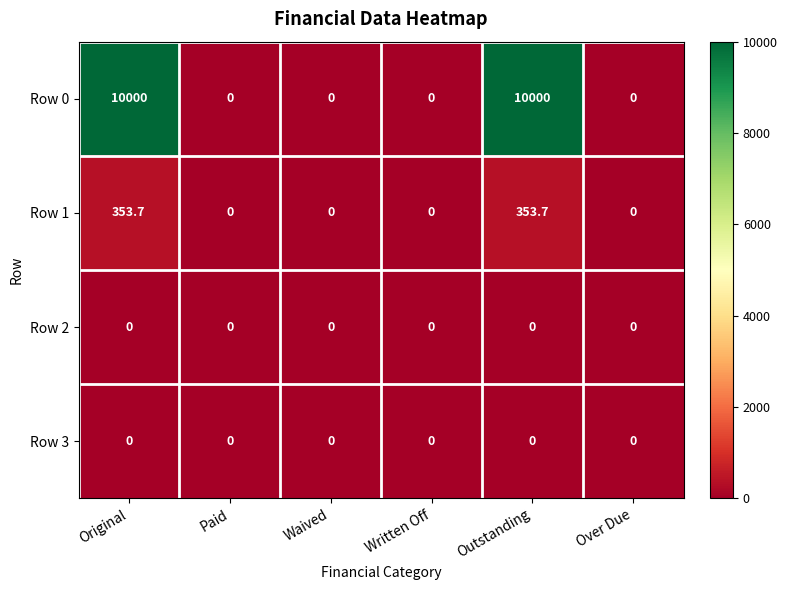

How many data points does each series have?

6